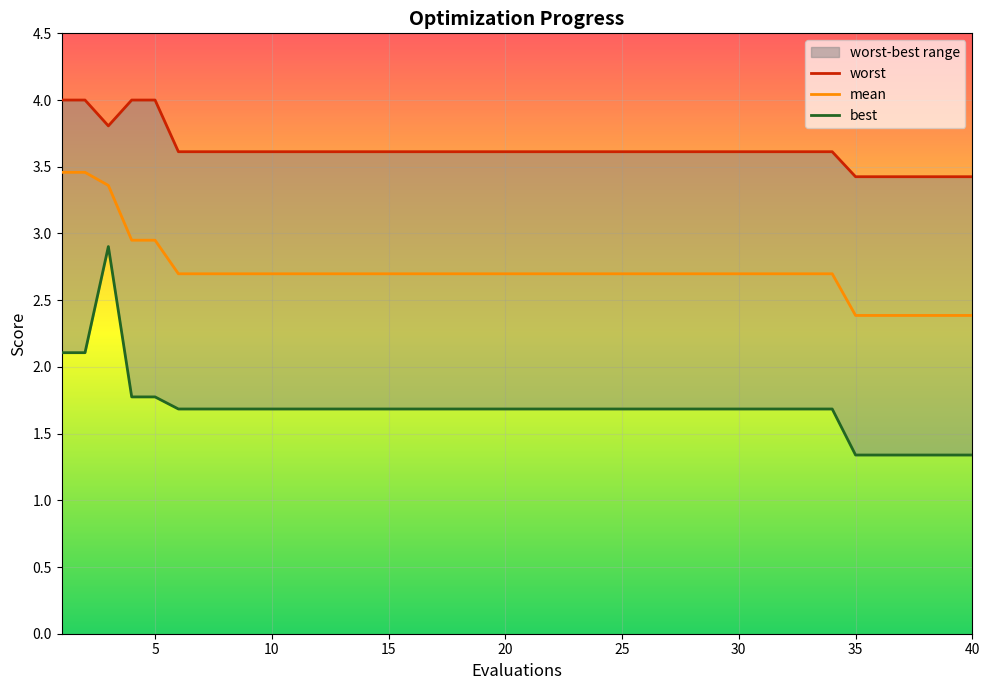

List the labels in order of best value, smallest first.

35, 36, 37, 38, 39, 40, 6, 7, 8, 9, 10, 11, 12, 13, 14, 15, 16, 17, 18, 19, 20, 21, 22, 23, 24, 25, 26, 27, 28, 29, 30, 31, 32, 33, 34, 4, 5, 1, 2, 3